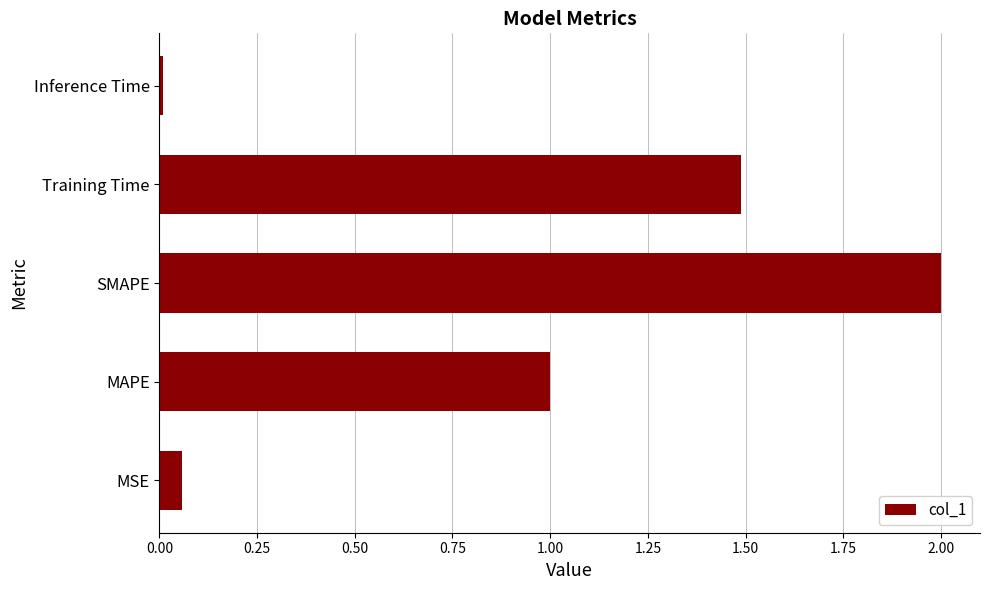

Count the number of values greater than 1.

3